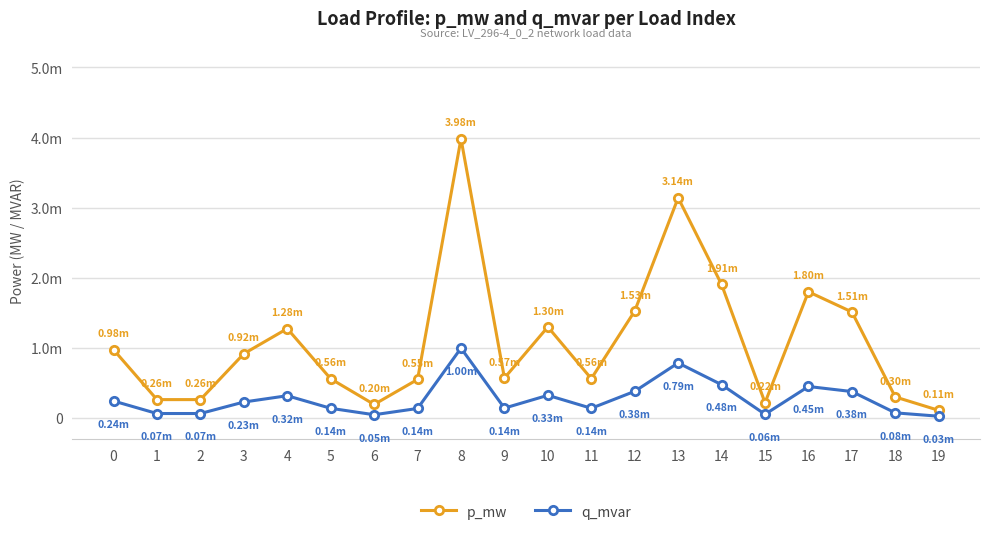

What are all the series names shown in the legend?

p_mw, q_mvar